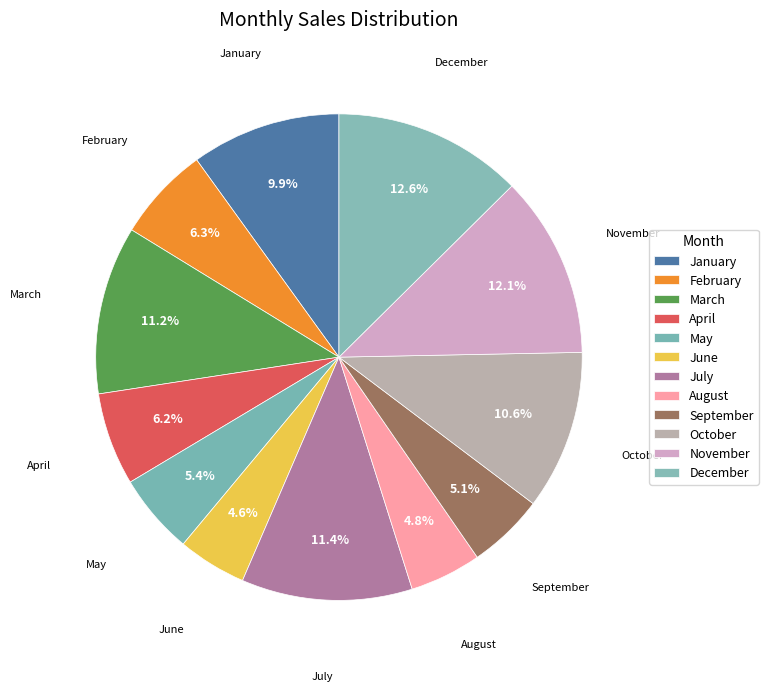

Does June represent more than half of the total?

No